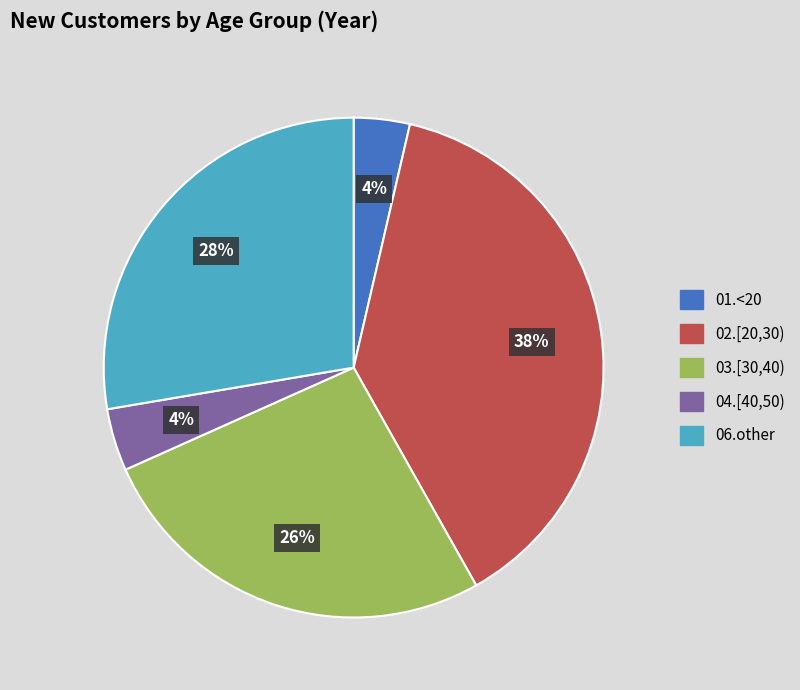

Is there a majority slice in this chart?

No